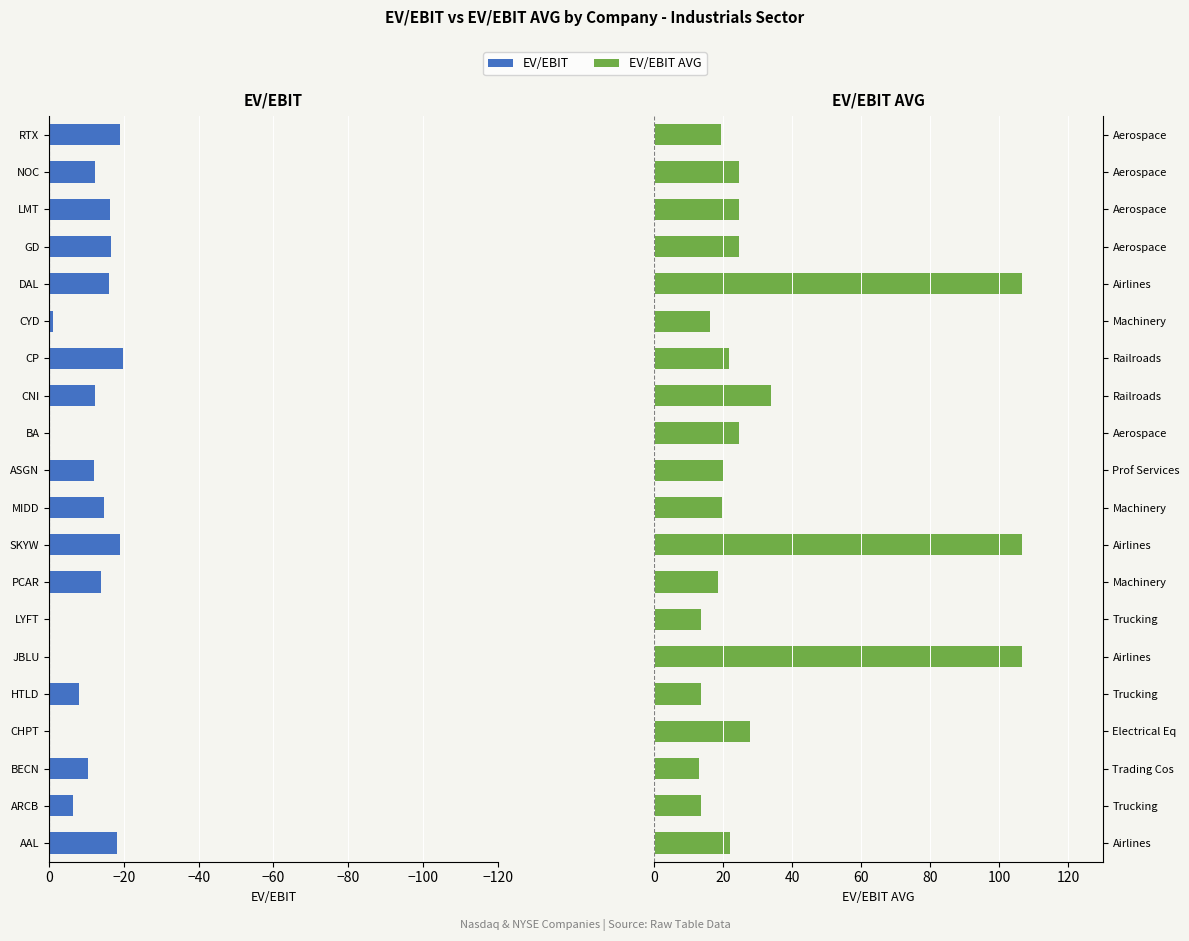

What value does the EV/EBIT series have at ASGN?

-12.0